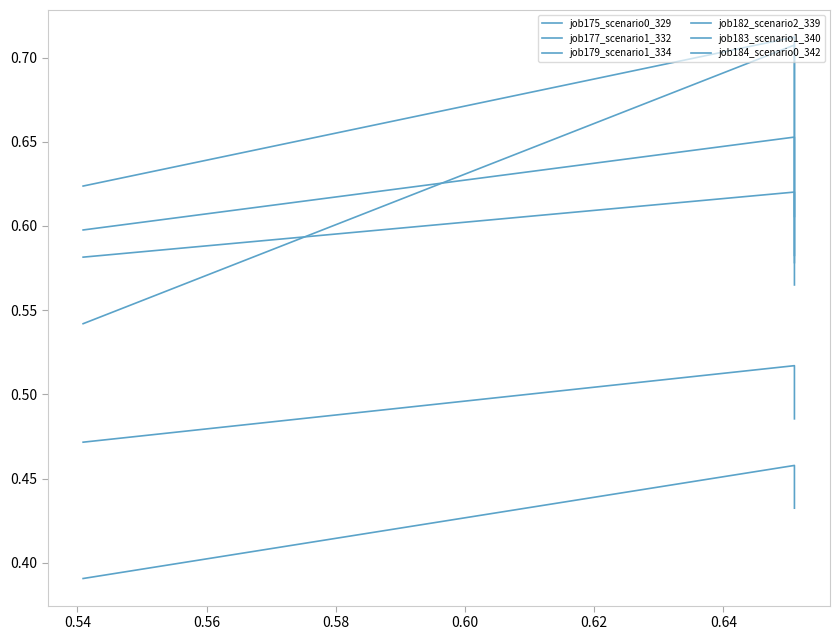

Which series has the largest total across all categories?

job177_scenario1_332